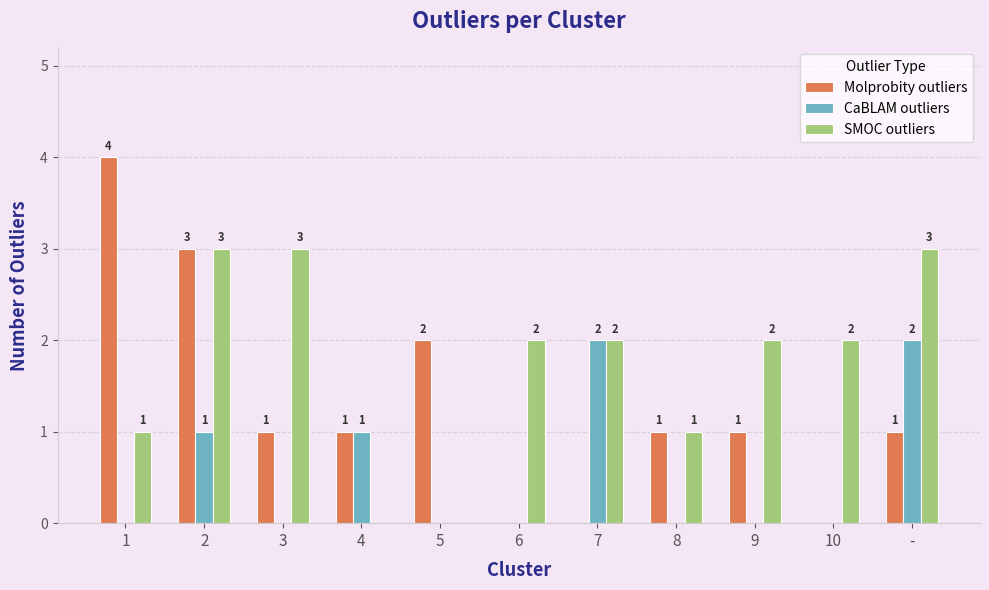

What is the sum of all CaBLAM outliers values?

6